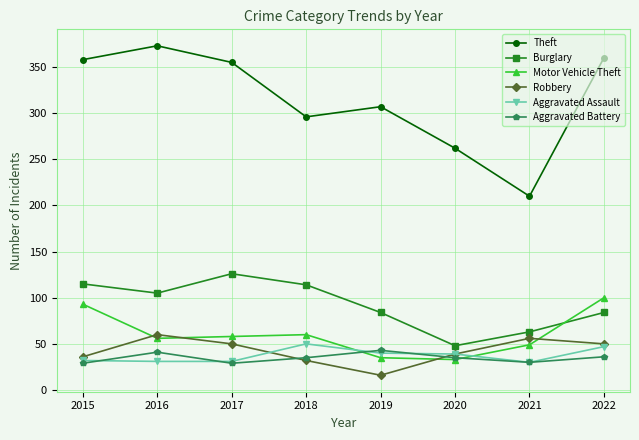

How many lines are shown in the chart?

6